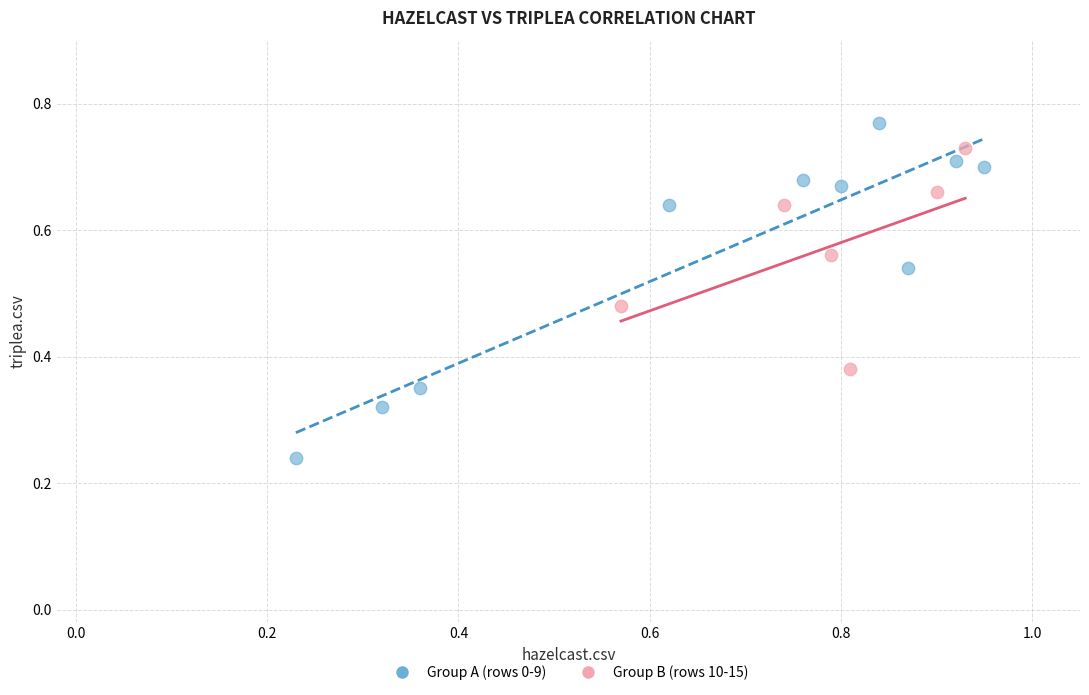

Which series reaches the maximum Y coordinate?

Group A (rows 0-9)